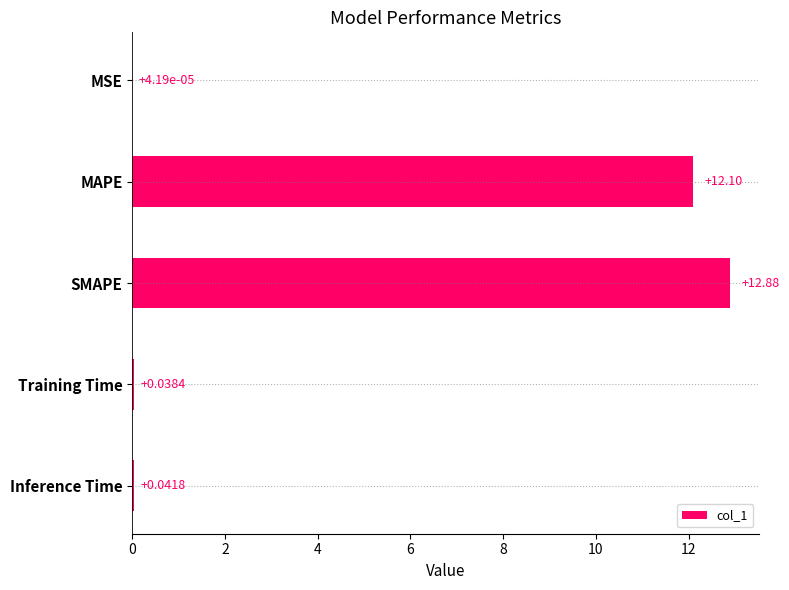

Are the bars horizontal?

Yes